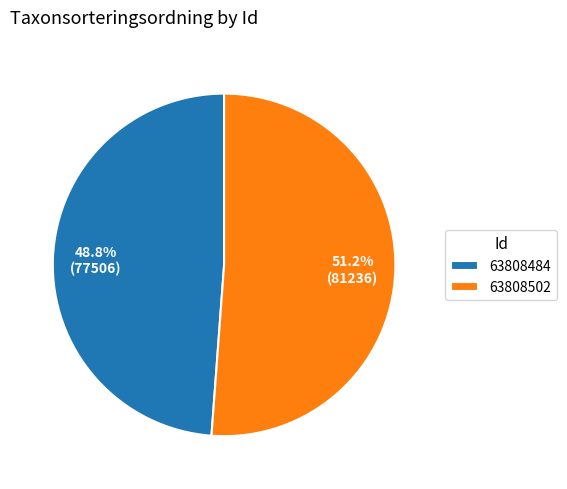

Which category has the smallest portion of the pie?

63808484